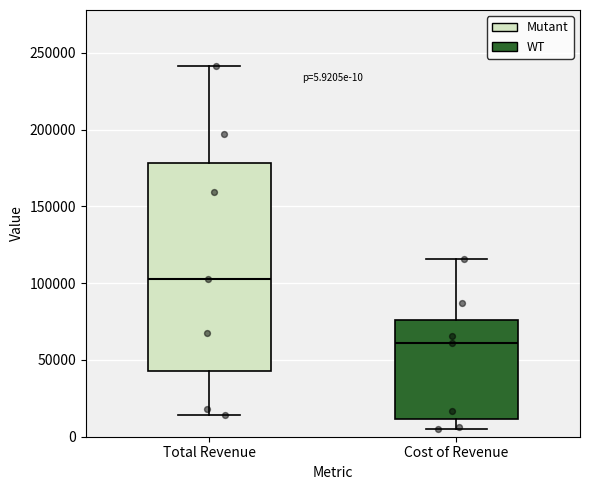

Which box has the lowest median line?

Cost of Revenue